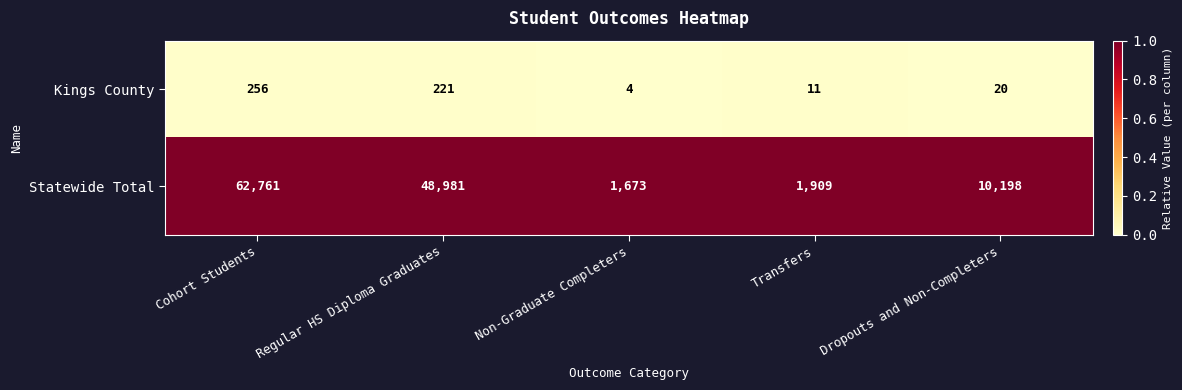

Which series has the largest range (max minus min)?

Statewide Total